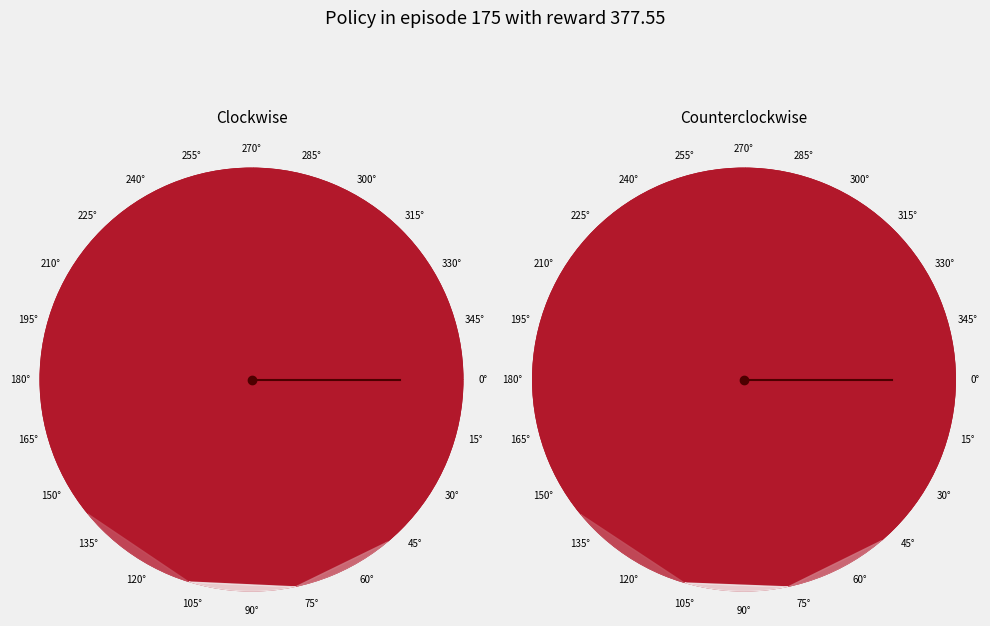

Count the number of slices in the pie.

13